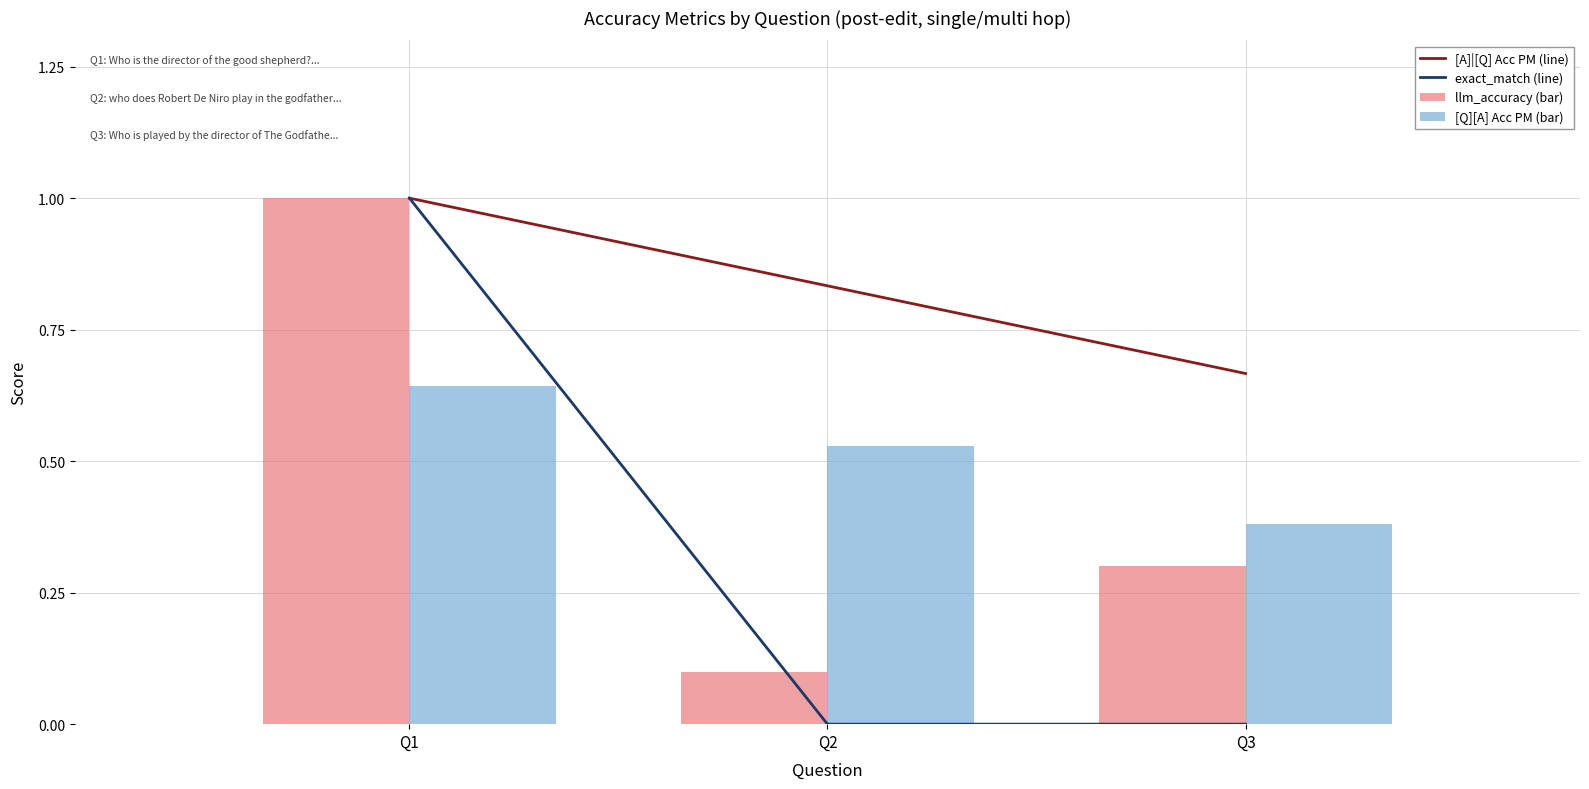

What is the value of the [A]|[Q] Acc PM (line) bar at the 1st from the left?

1.0